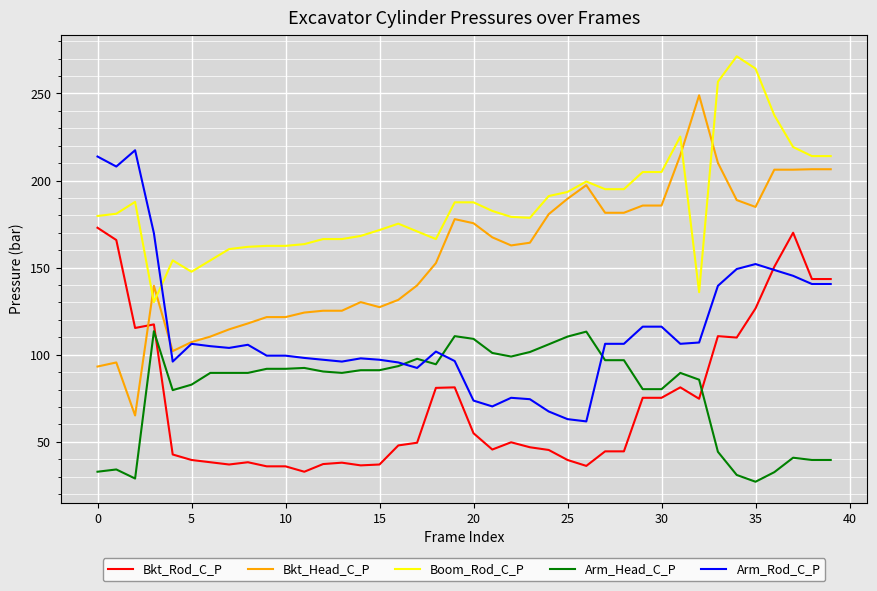

Rank the series by their maximum value, from lowest to highest.

Arm_Head_C_P, Bkt_Rod_C_P, Arm_Rod_C_P, Bkt_Head_C_P, Boom_Rod_C_P